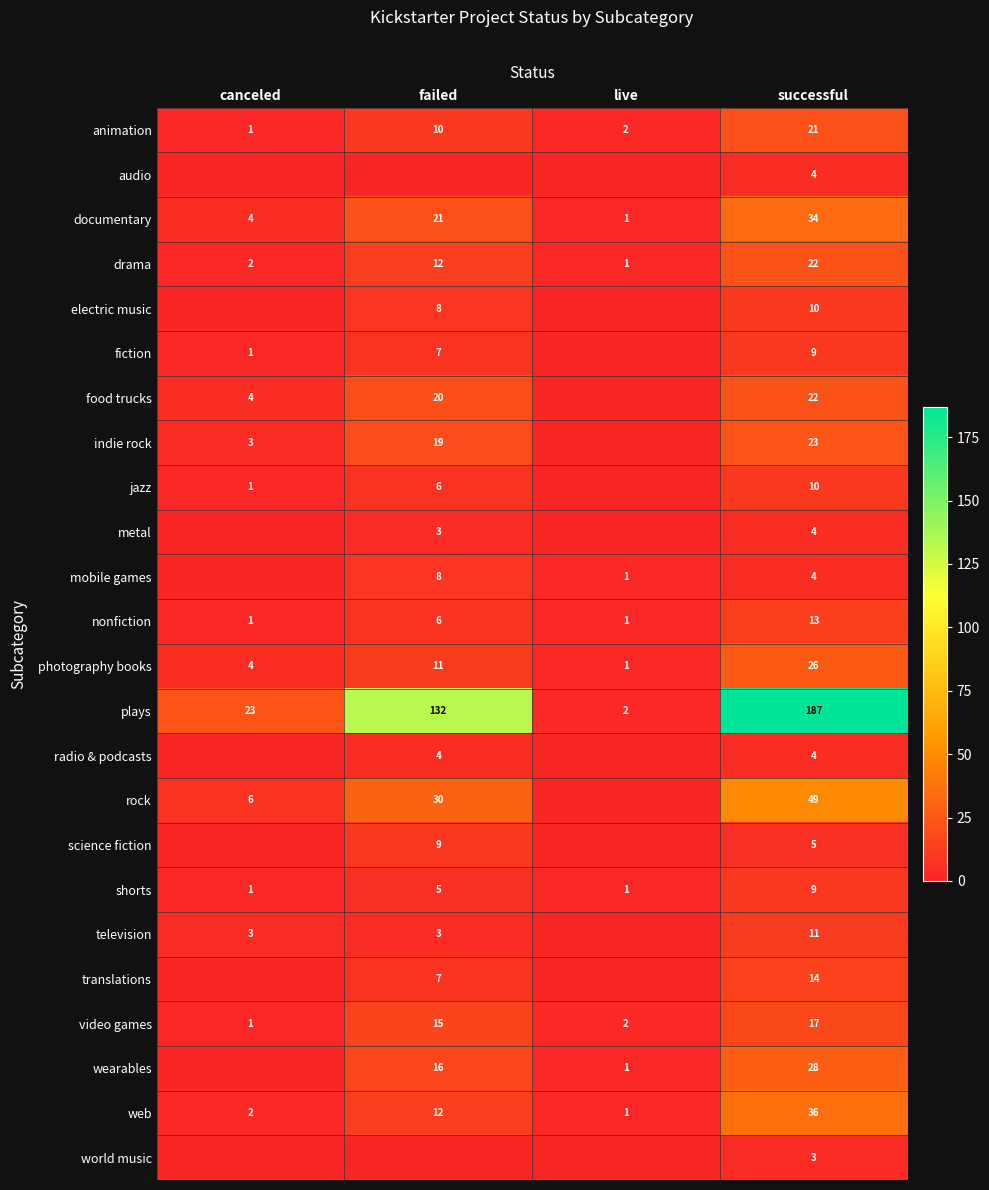

Which category has the highest value in the animation series?

successful